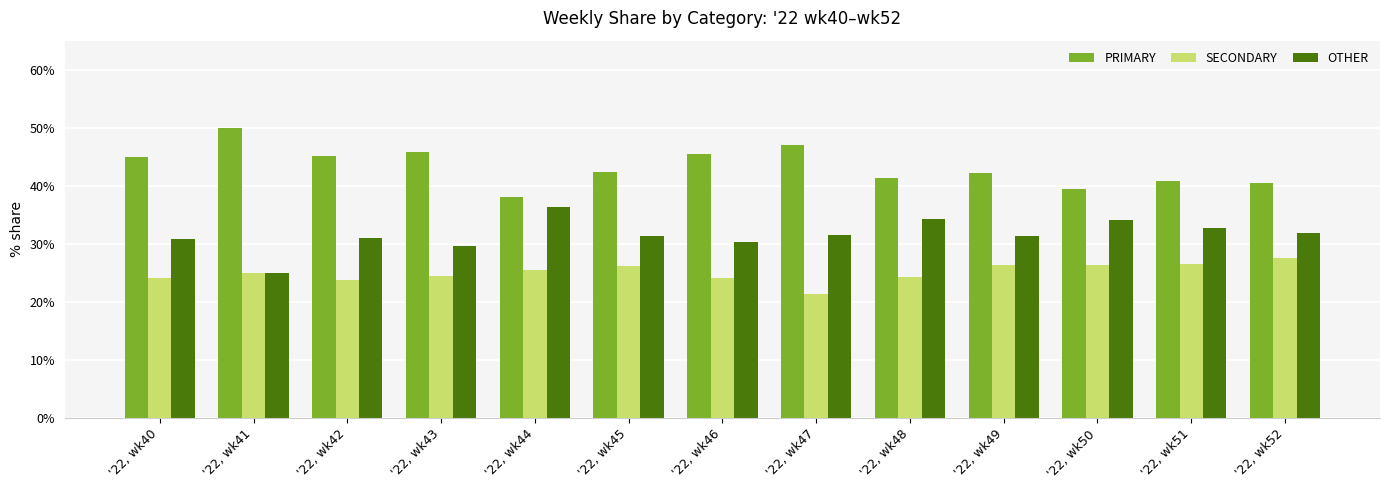

True or false: PRIMARY has a value of 24.4 at '22, wk52.

False